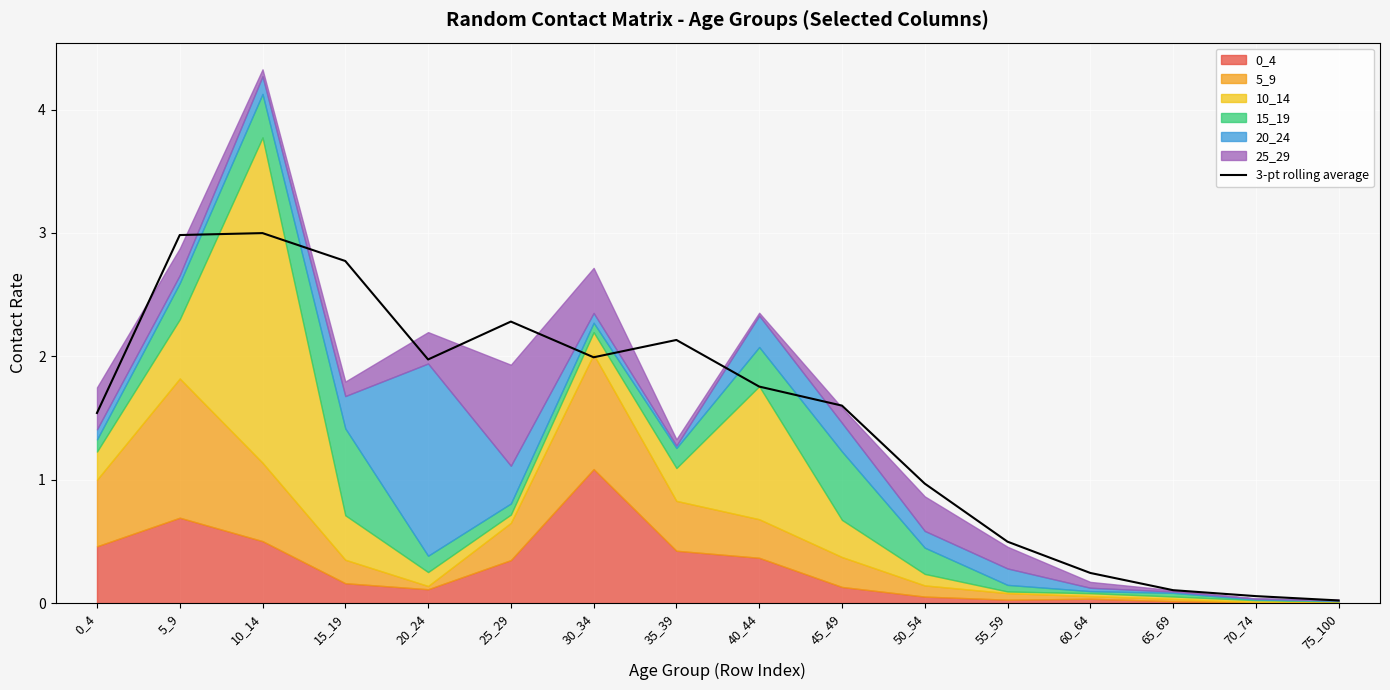

What is the sum of the values at 50_54 and 65_69?

1.1